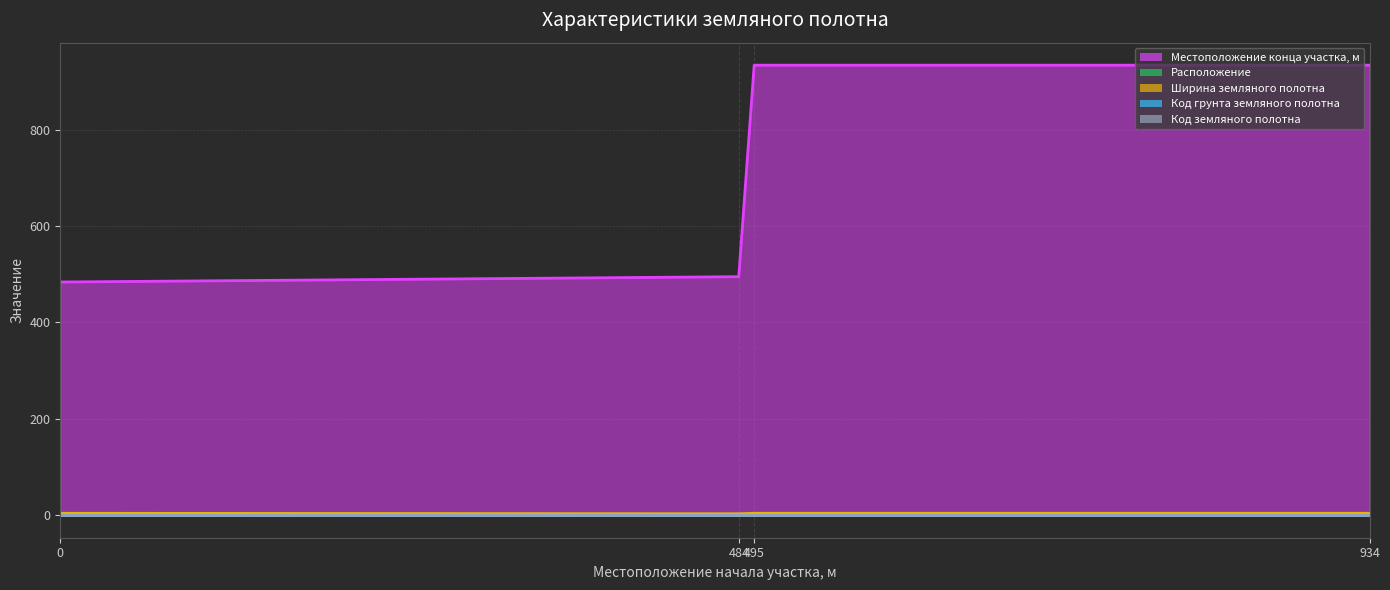

True or false: Расположение has more than 1 interior local peaks.

False